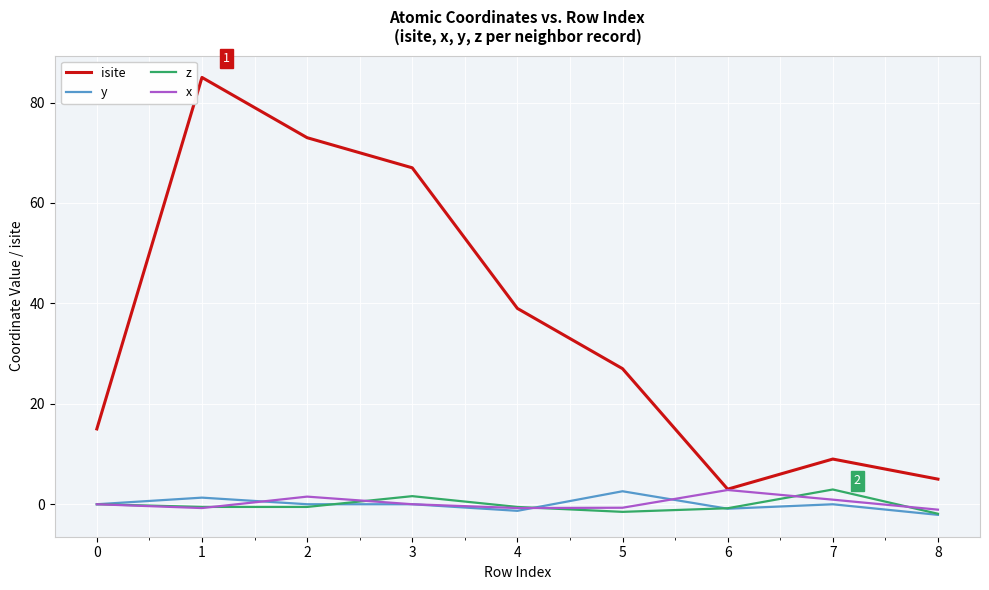

The x series shows 0.0 at 3. True or false?

True